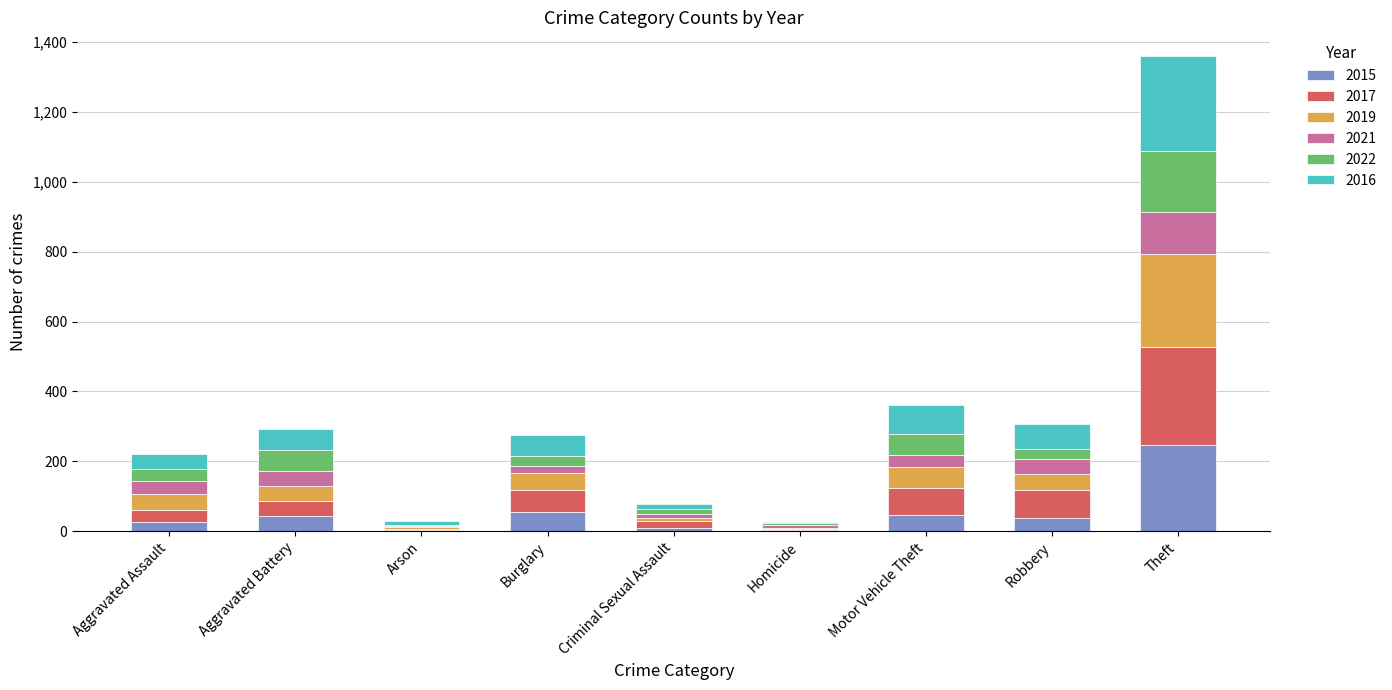

At which category is the sum across all series the highest?

Theft